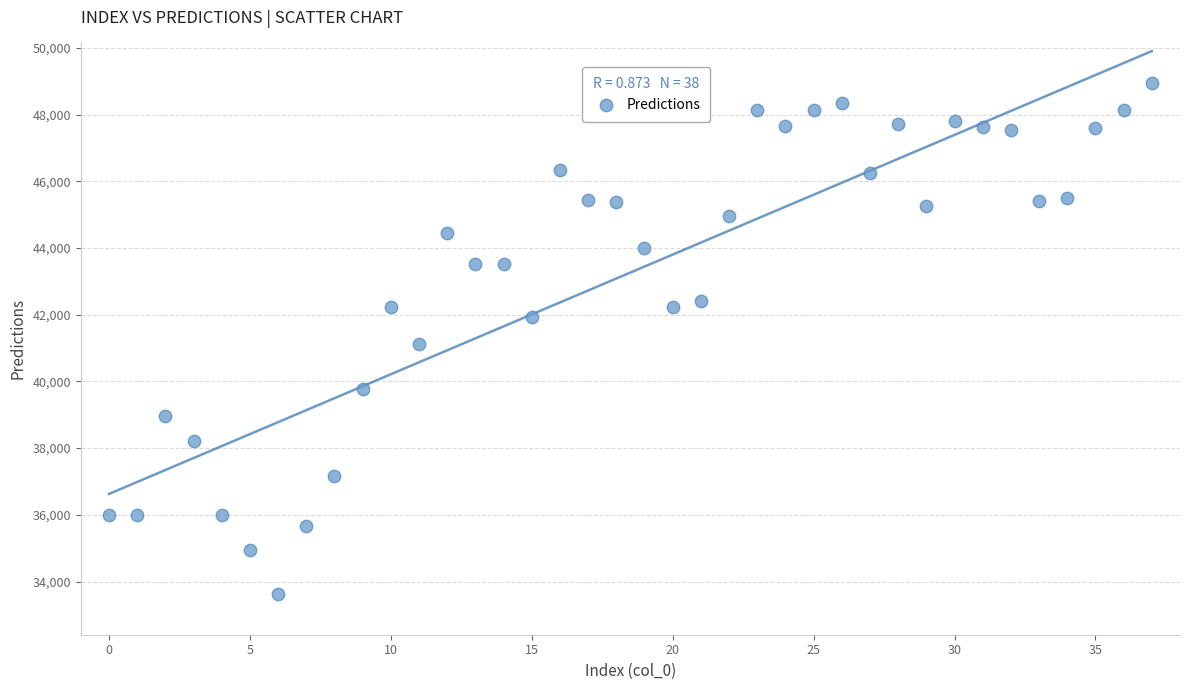

What is the range of Y values (max minus min)?

15311.5